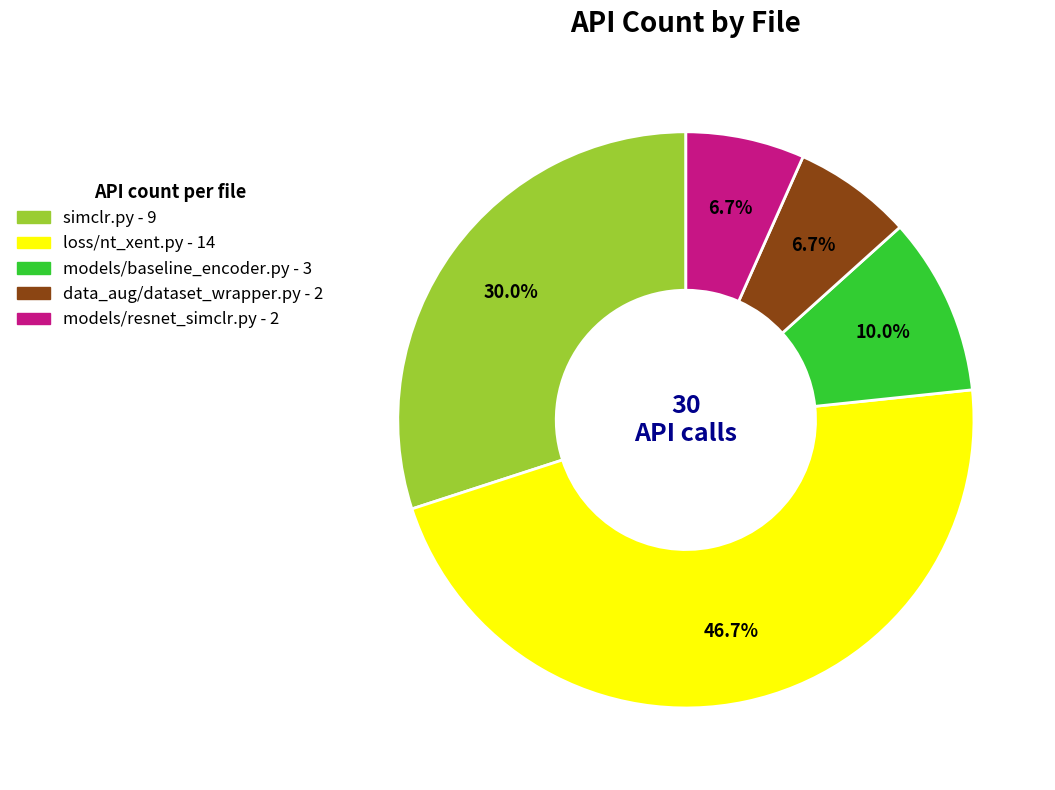

How many segments does this pie chart have?

5